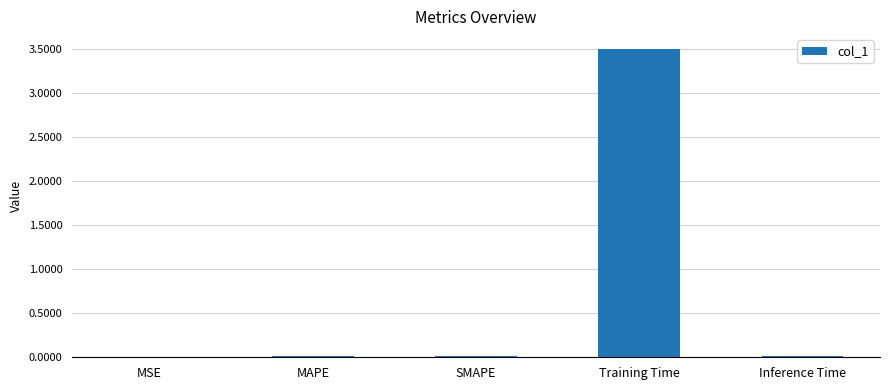

What is the maximum value shown in the chart?

3.5